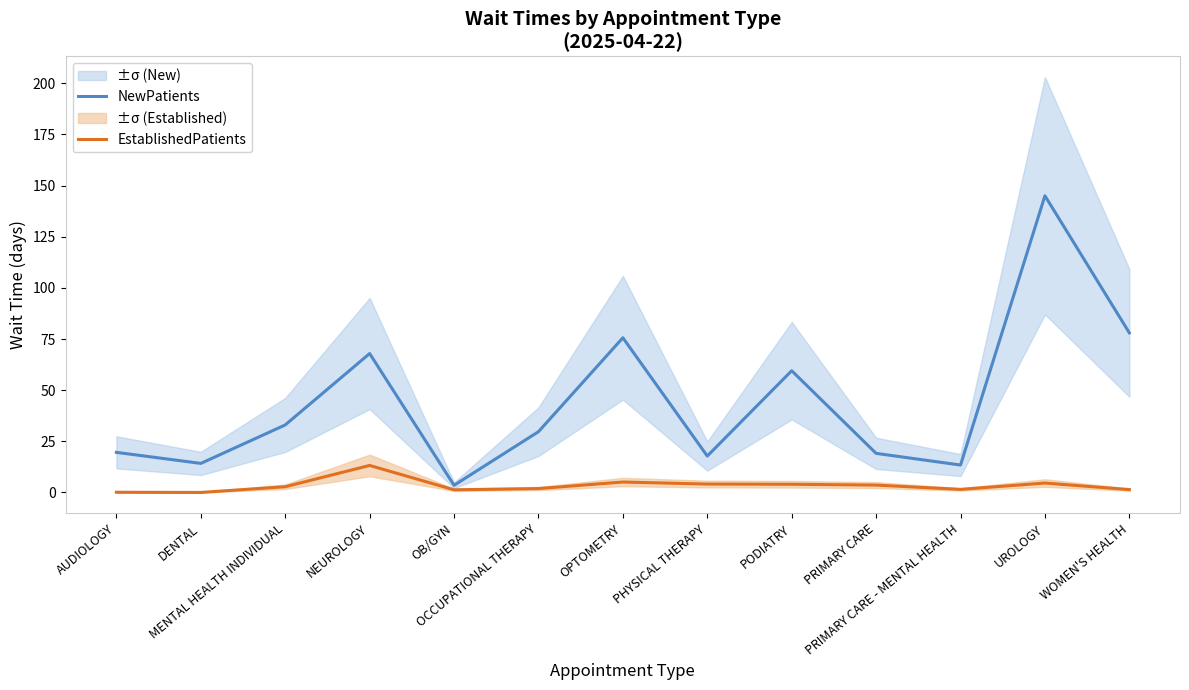

Reading right to left, transcribe all the data shown in this chart.

NewPatients: WOMEN'S HEALTH=78.0	UROLOGY=145.0	PRIMARY CARE - MENTAL HEALTH=13.4	PRIMARY CARE=19.1	PODIATRY=59.5	PHYSICAL THERAPY=17.8	OPTOMETRY=75.6	OCCUPATIONAL THERAPY=29.7	OB/GYN=3.5	NEUROLOGY=67.9	MENTAL HEALTH INDIVIDUAL=33.0	DENTAL=14.2	AUDIOLOGY=19.6
EstablishedPatients: WOMEN'S HEALTH=1.4	UROLOGY=4.6	PRIMARY CARE - MENTAL HEALTH=1.5	PRIMARY CARE=3.6	PODIATRY=4.0	PHYSICAL THERAPY=4.1	OPTOMETRY=5.1	OCCUPATIONAL THERAPY=1.9	OB/GYN=1.3	NEUROLOGY=13.2	MENTAL HEALTH INDIVIDUAL=2.8	DENTAL=0.0	AUDIOLOGY=0.1